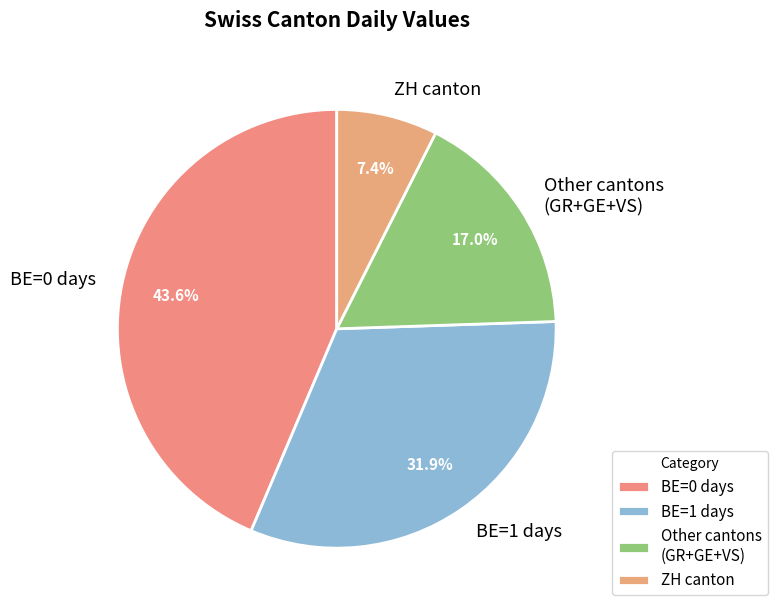

Rank the categories by value from lowest to highest.

ZH canton, Other cantons (GR+GE+VS), BE=1 days, BE=0 days